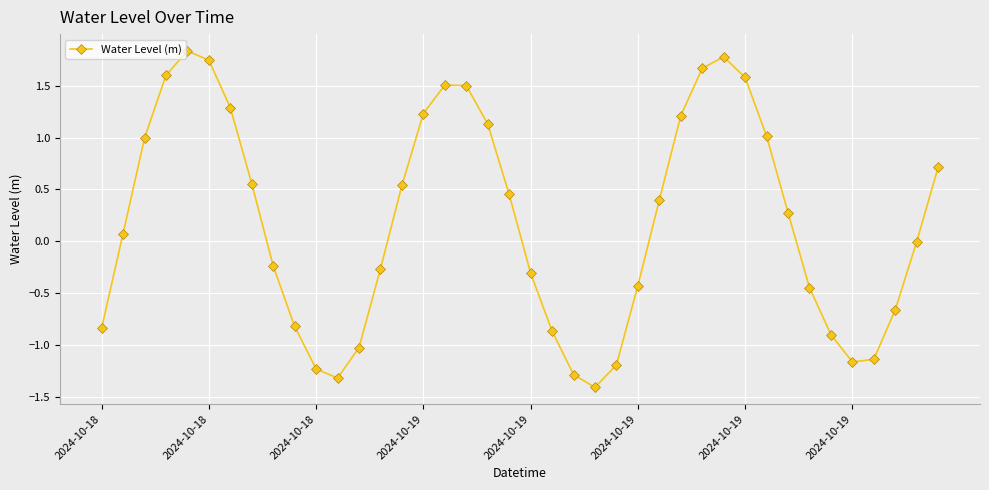

What is the difference between the maximum and minimum values?

3.2